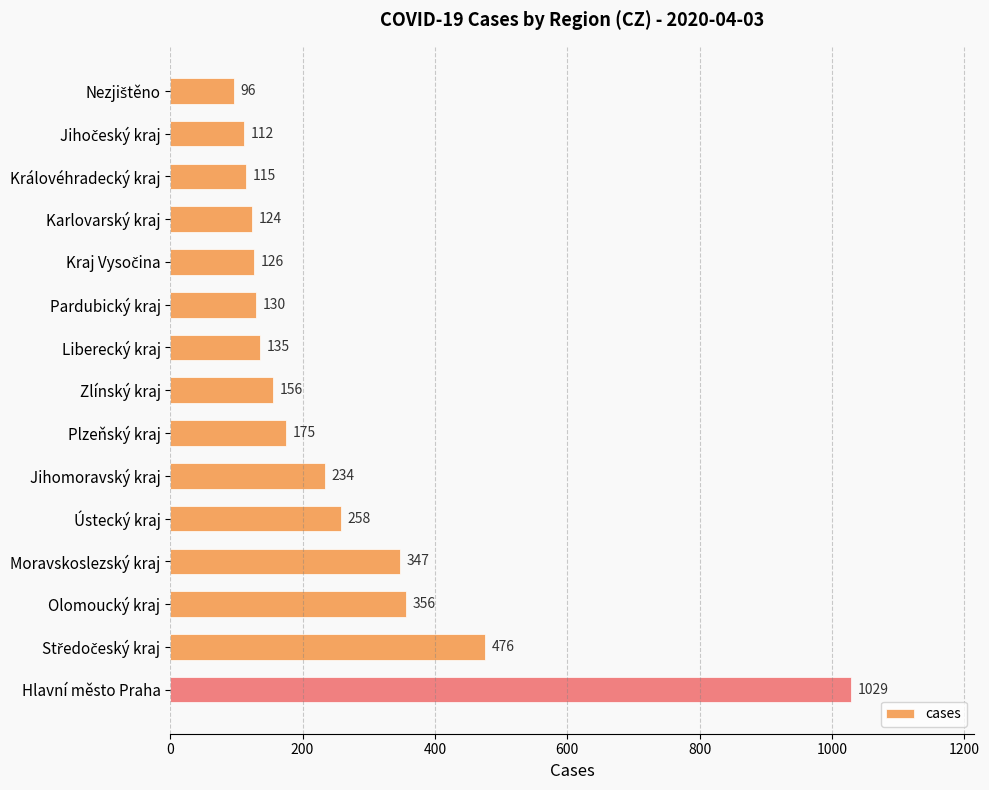

What is the minimum value shown in the chart?

96